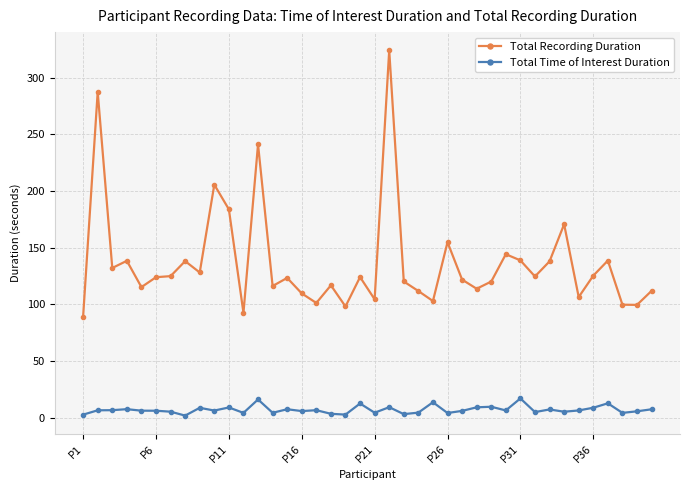

Rank the series by their maximum value, from lowest to highest.

Total Time of Interest Duration, Total Recording Duration